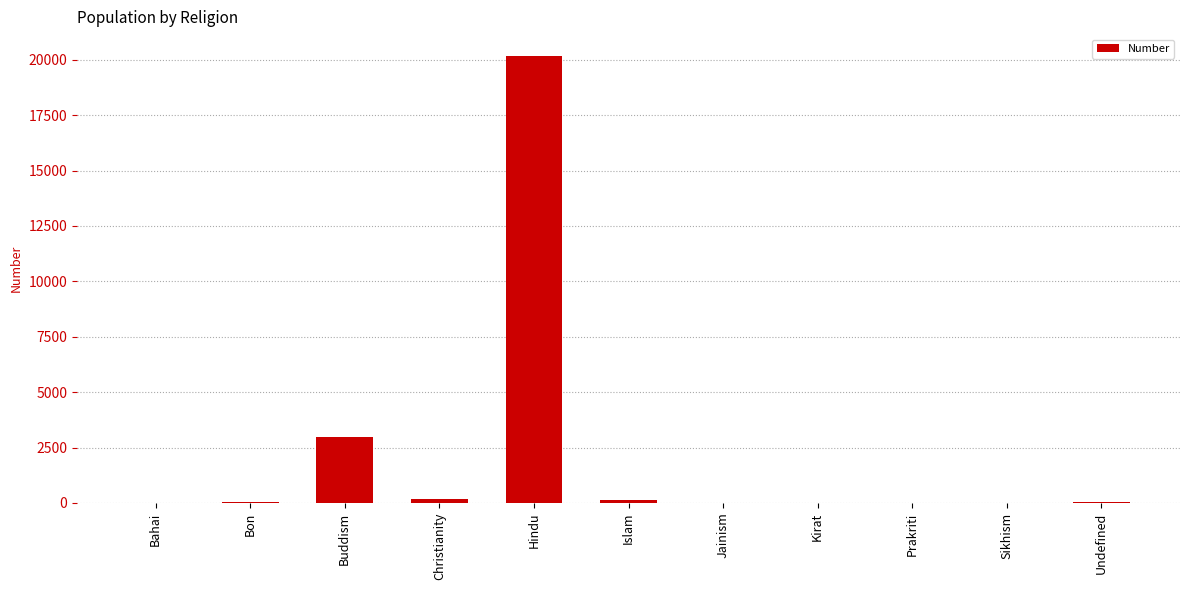

Which has a higher value, Buddism or Bahai?

Buddism